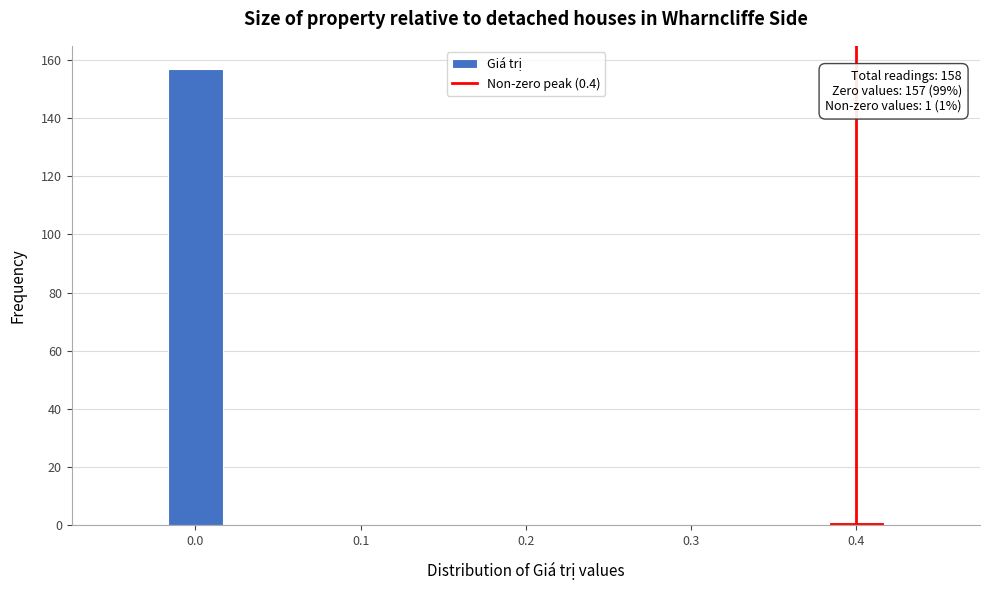

Read against the x-axis, roughly where is the centre of the tallest bar?

0.00